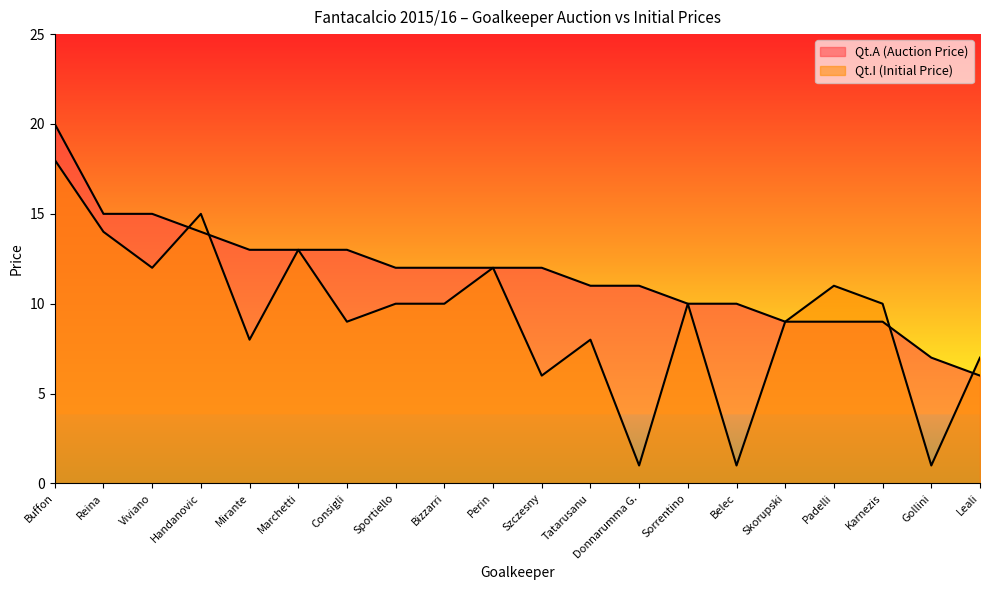

The value of Qt.I (Initial Price) at Buffon is 18. True or false?

True